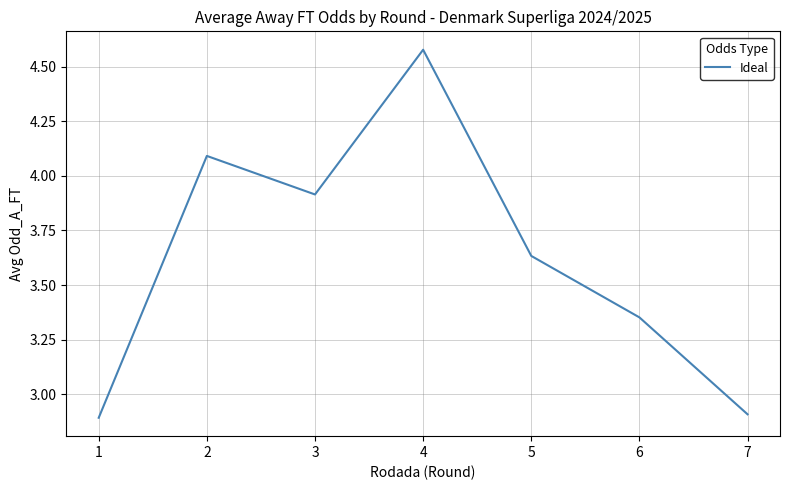

Does the chart have visible grid lines?

Yes